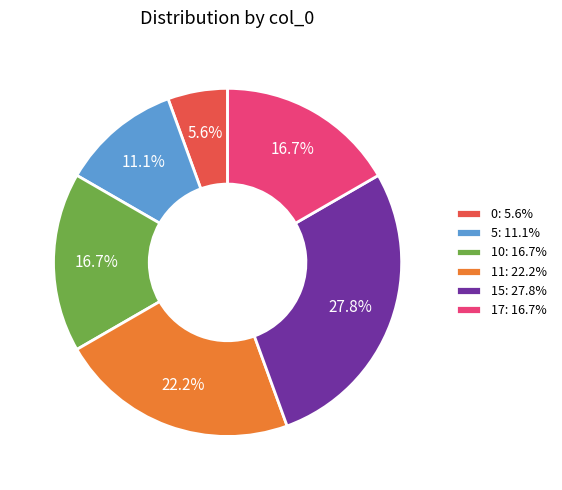

To the nearest percent, what is the difference between the largest and smallest slice percentages?

22%